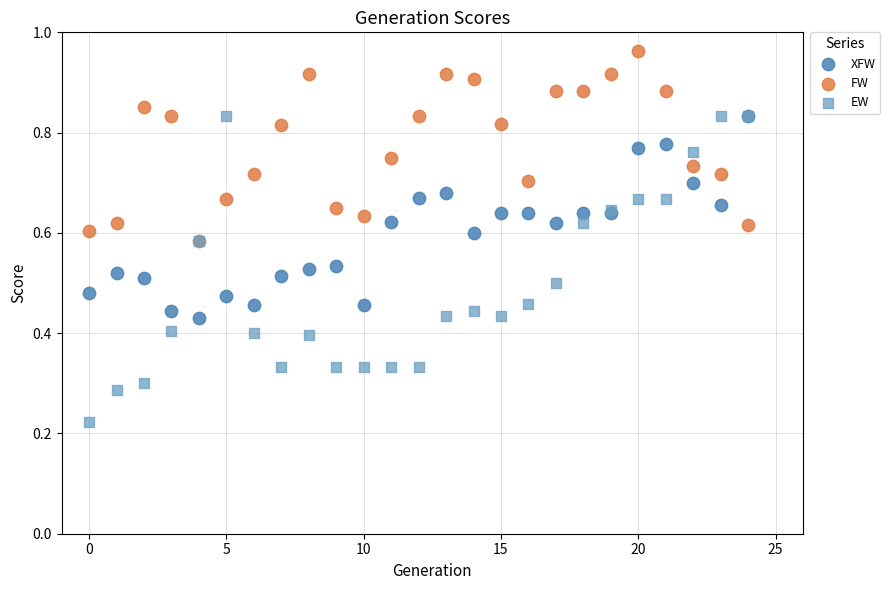

What are all the series names shown in the legend?

XFW, FW, EW